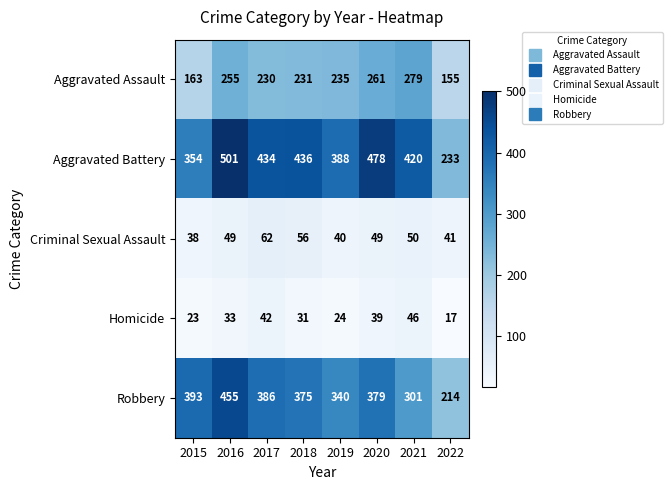

What is the sum of the Robbery values at 2019 and 2021?

641